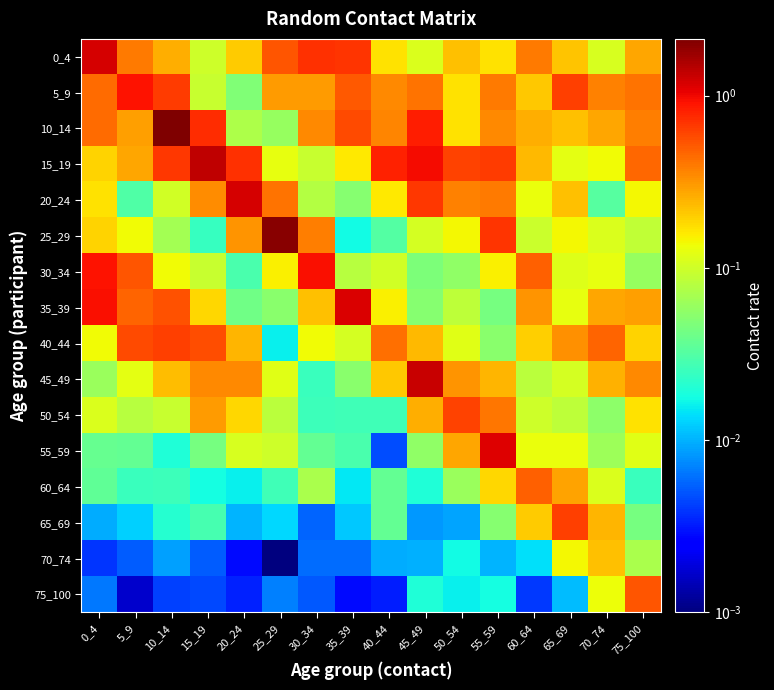

What is the total value across all series at 50_54?

3.3